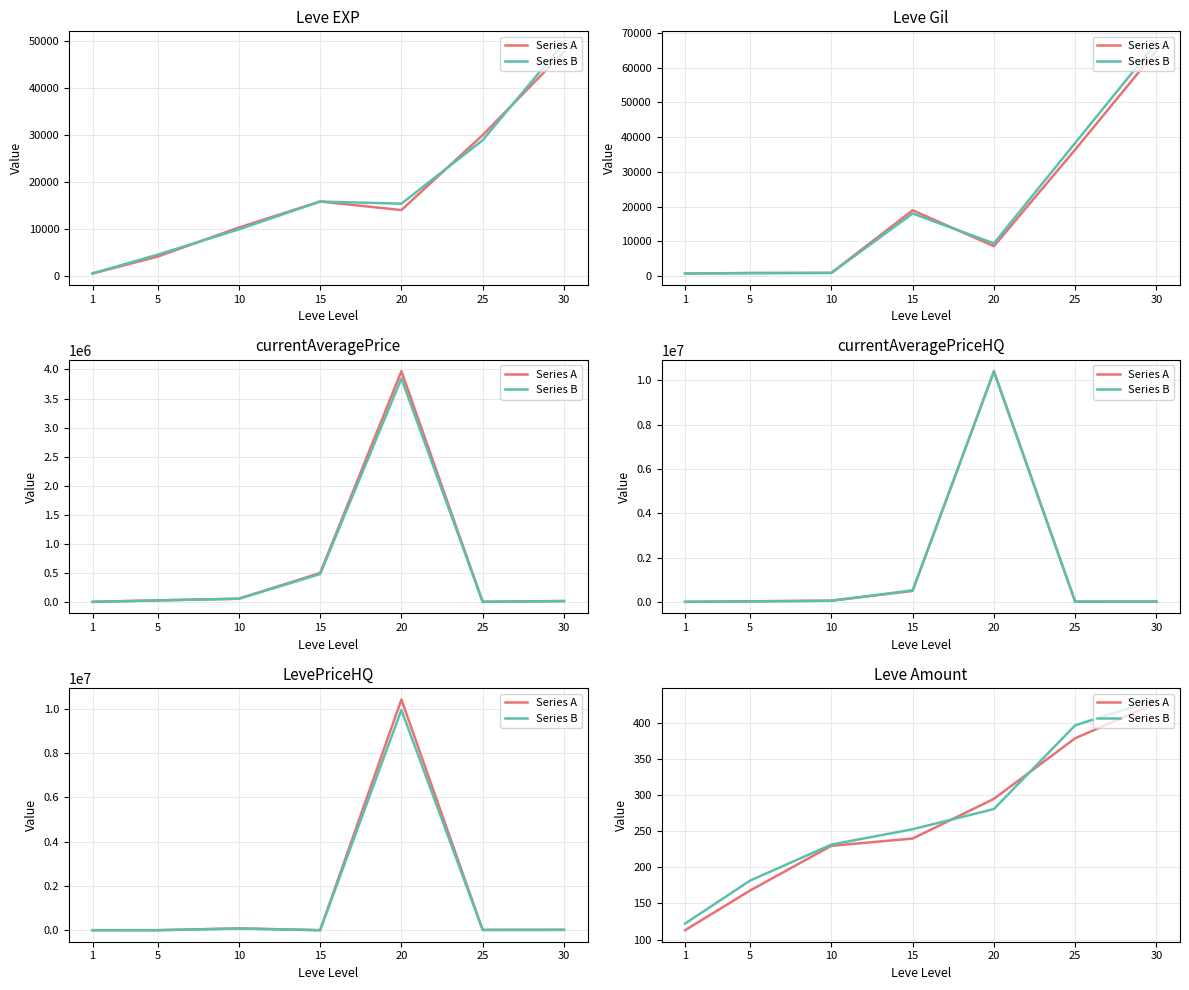

Which category has the lowest value in the Series A series?

1